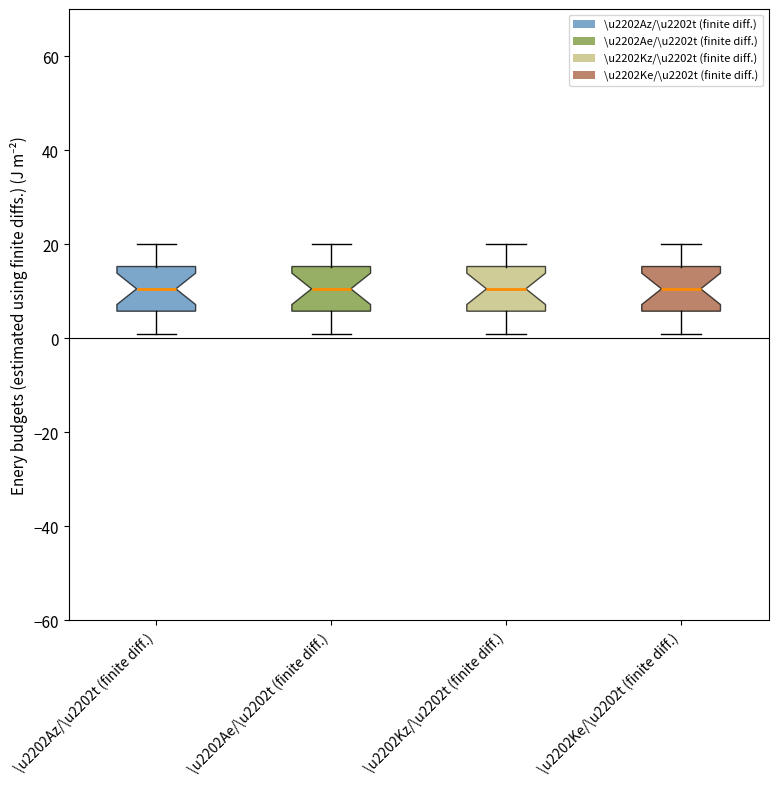

Where does the median line of the box for \u2202Az/\u2202t (finite diff.) sit on the y-axis? The values are not printed on the chart, so give them approximately, as read against the axis.

10